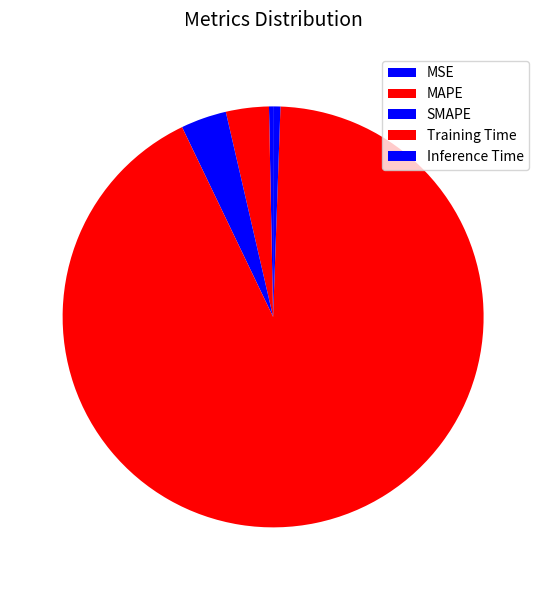

What is the largest slice in the pie chart?

Training Time